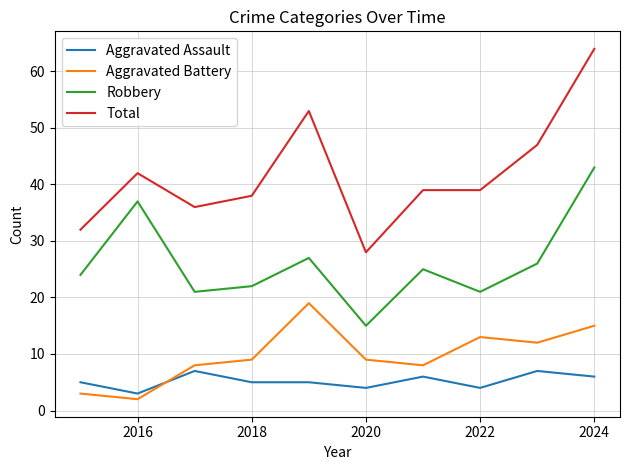

Which series has the largest total across all categories?

Total